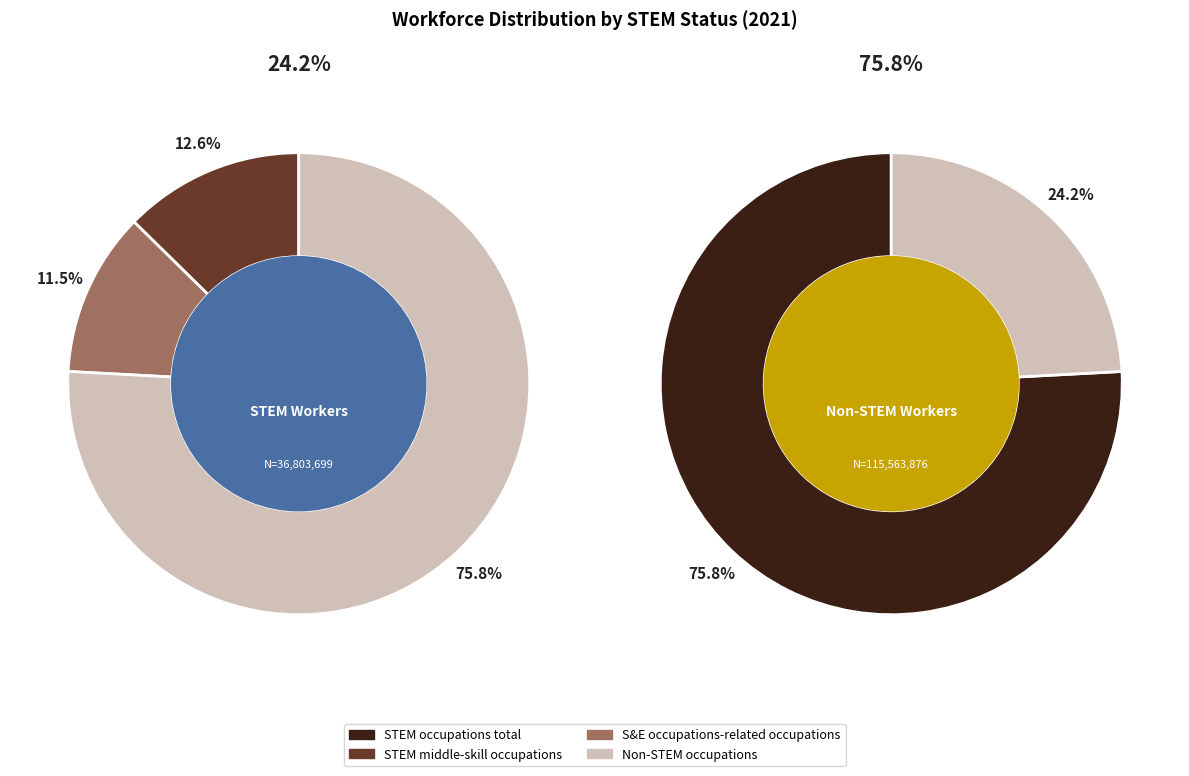

Approximately how many times larger is the value at STEM middle-skill occupations compared to S&E occupations-related occupations?

1.1